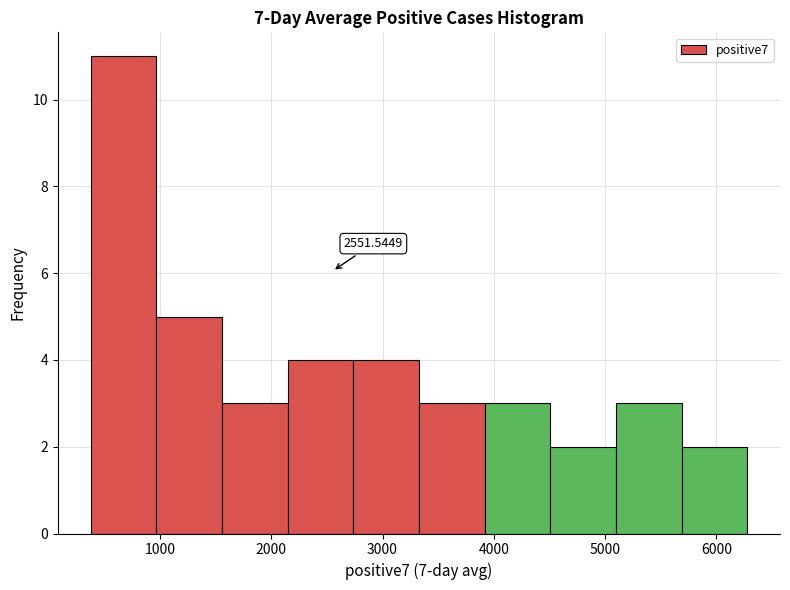

Over which range of the x-axis is the bar tallest?

400 to 1000